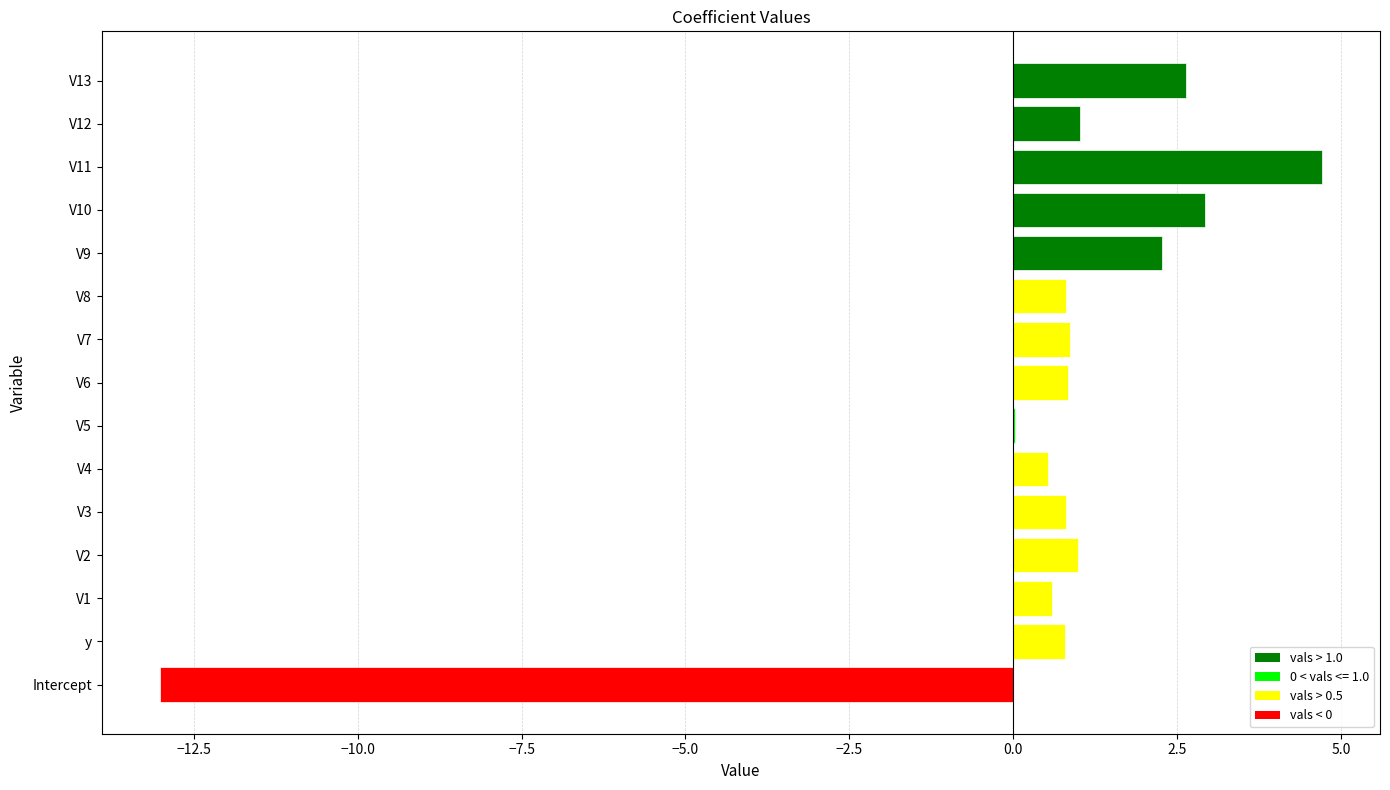

What is the sum of the values at V10 and V8?

3.7